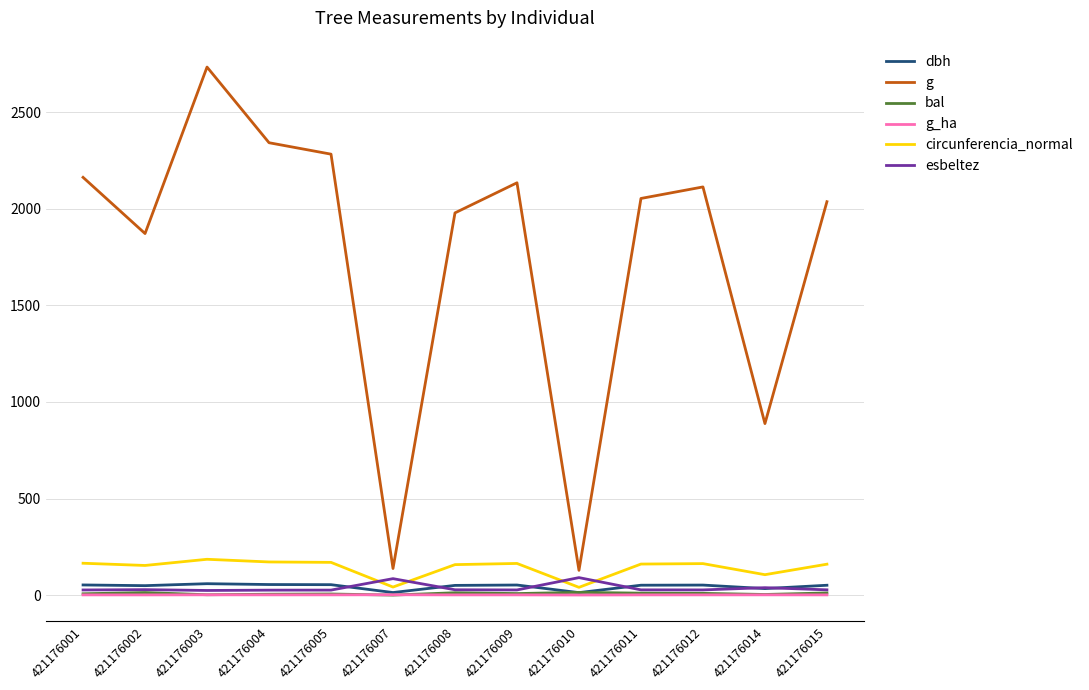

What is the difference between the maximum and minimum values in the g series?

2605.7